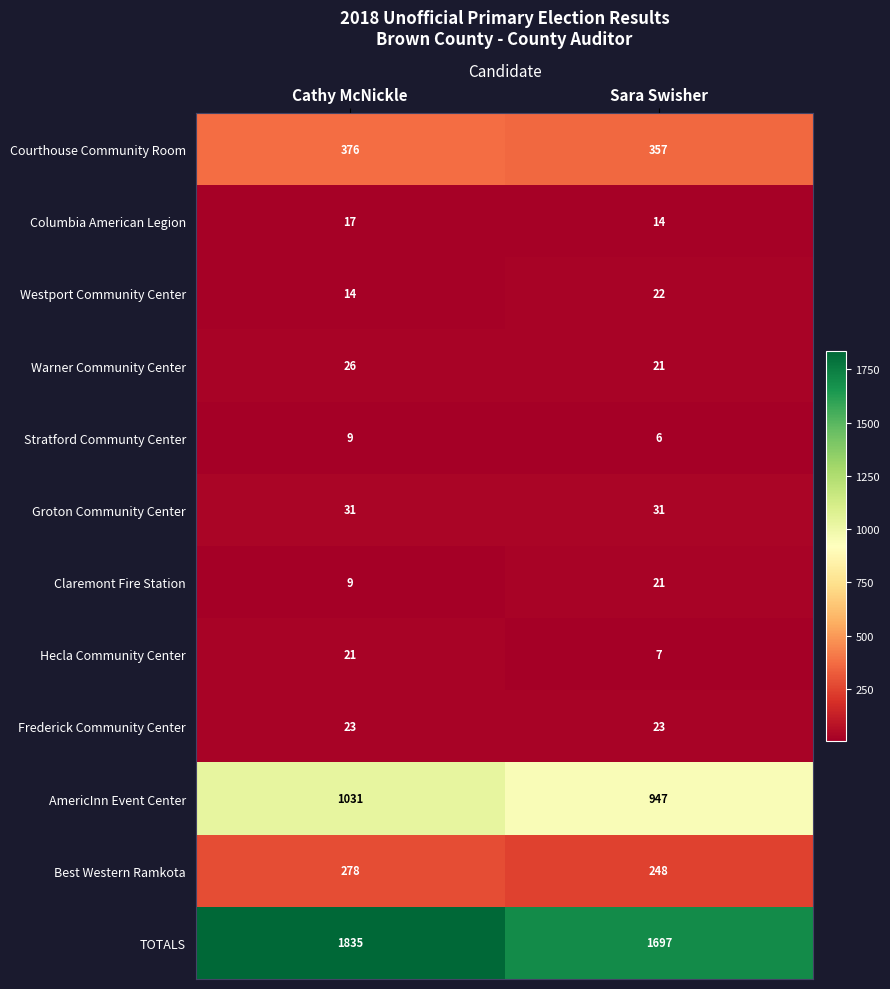

How many data points does each series have?

2